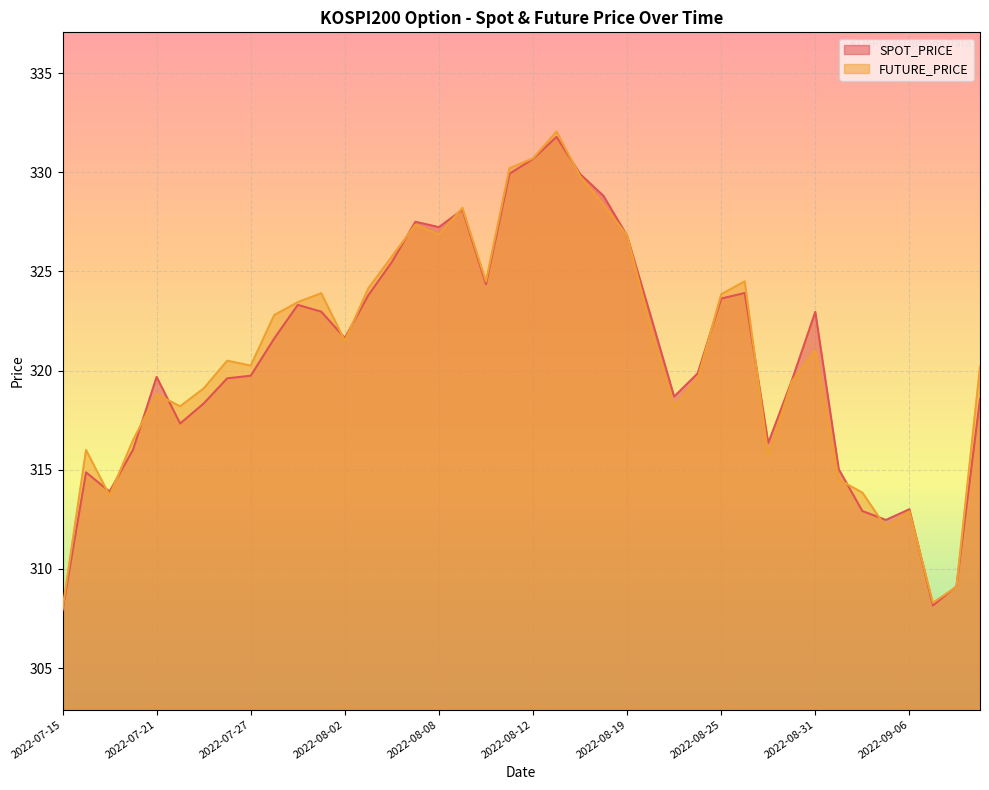

Reading left to right, list all the values displayed in this chart.

SPOT_PRICE: 307.9	314.9	313.9	316.0	319.7	317.3	318.3	319.6	319.7	321.6	323.3	323.0	321.6	323.8	325.5	327.5	327.2	328.1	324.4	329.9	330.7	331.8	329.9	328.8	326.8	322.8	318.7	319.9	323.6	323.9	316.4	319.5	323.0	315.0	312.9	312.5	313.0	308.2	309.1	318.6
FUTURE_PRICE: 308.0	316.0	313.7	316.5	318.8	318.2	319.1	320.5	320.2	322.8	323.4	323.9	321.5	324.1	325.8	327.4	326.9	328.2	324.5	330.2	330.7	332.1	329.8	328.4	326.8	322.2	318.1	319.6	323.9	324.5	315.7	319.4	321.0	314.5	313.9	312.1	312.9	308.3	309.1	320.2